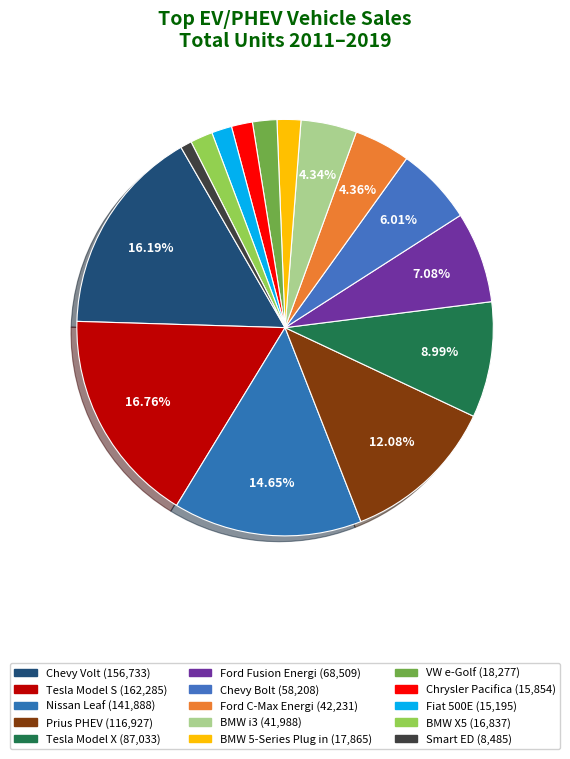

How many segments does this pie chart have?

15